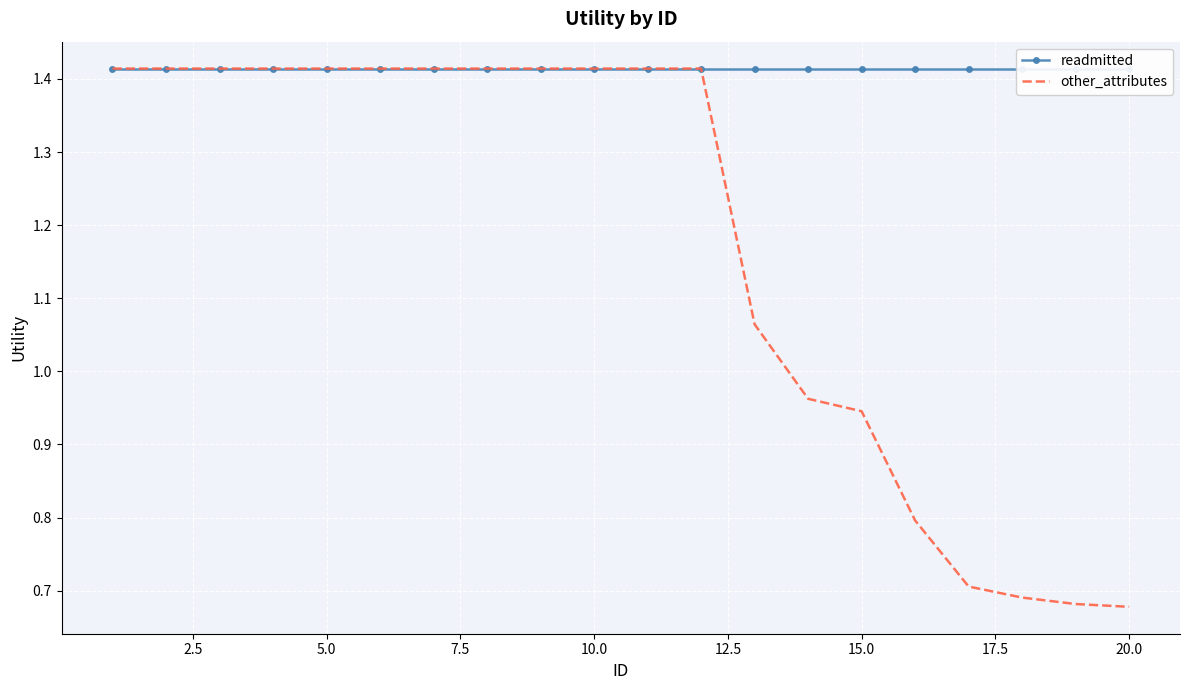

True or false: readmitted and other_attributes cross at least once.

False